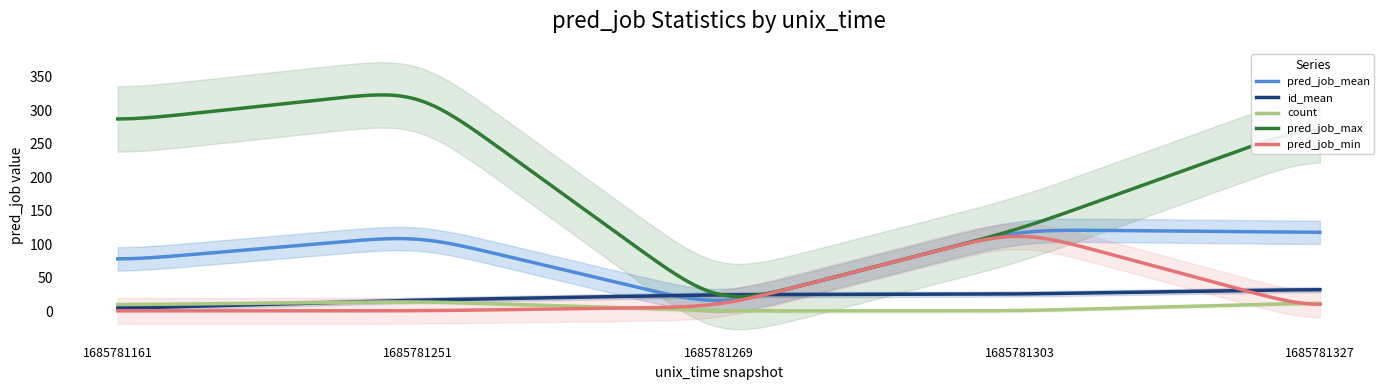

Where is id_mean nearest to the value 18?

1685781251